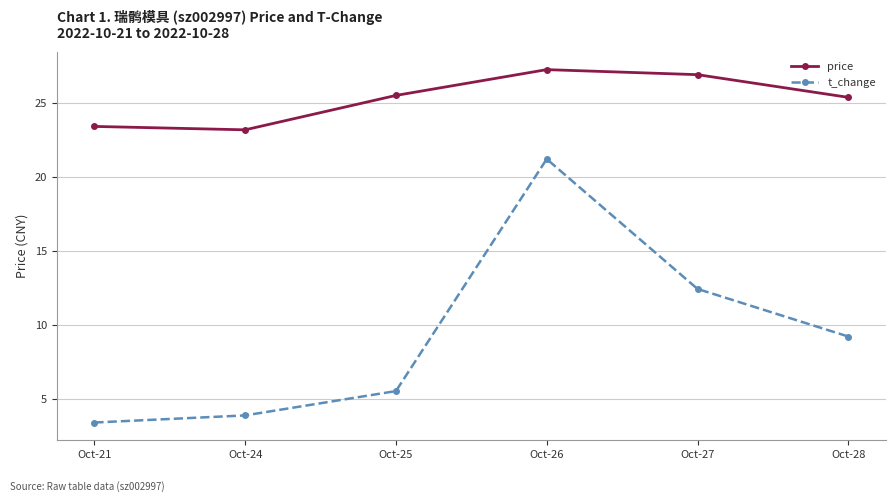

What are all the series names shown in the legend?

price, t_change